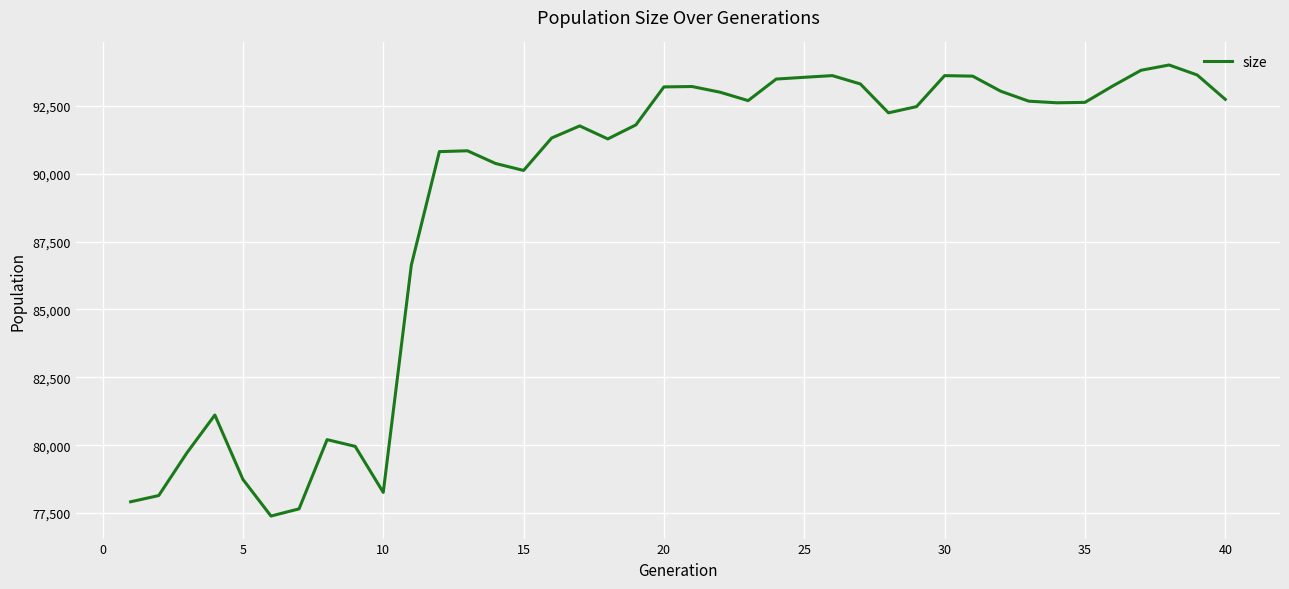

What is the maximum value shown in the chart?

94006